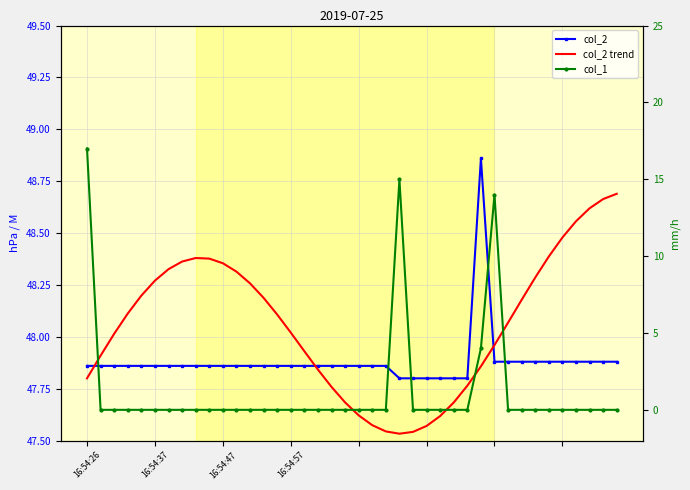

What is the sum of all col_2 values?

1915.2